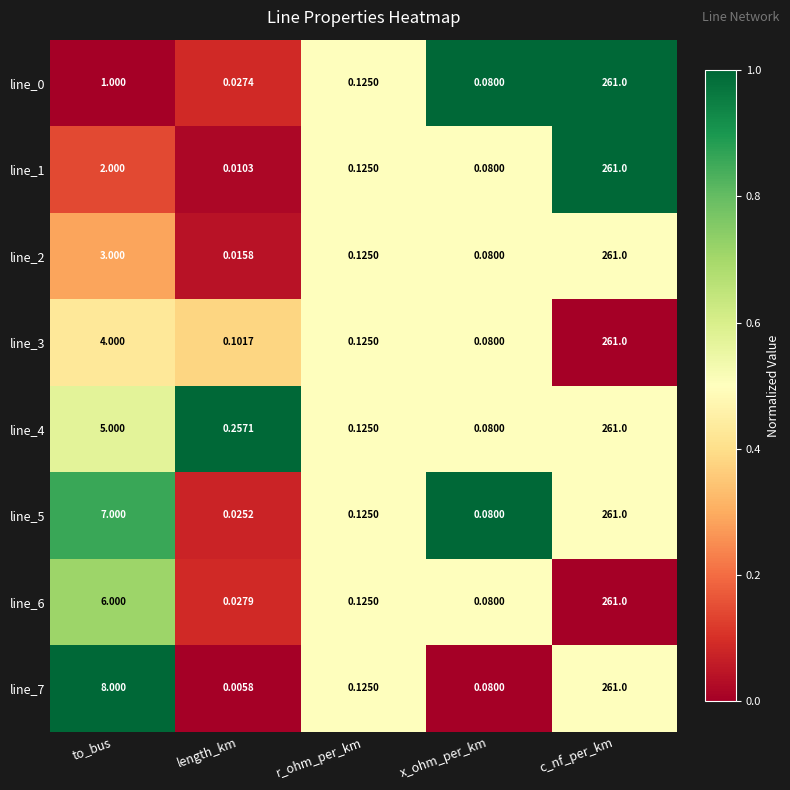

Where is line_6 nearest to the value 130?

to_bus